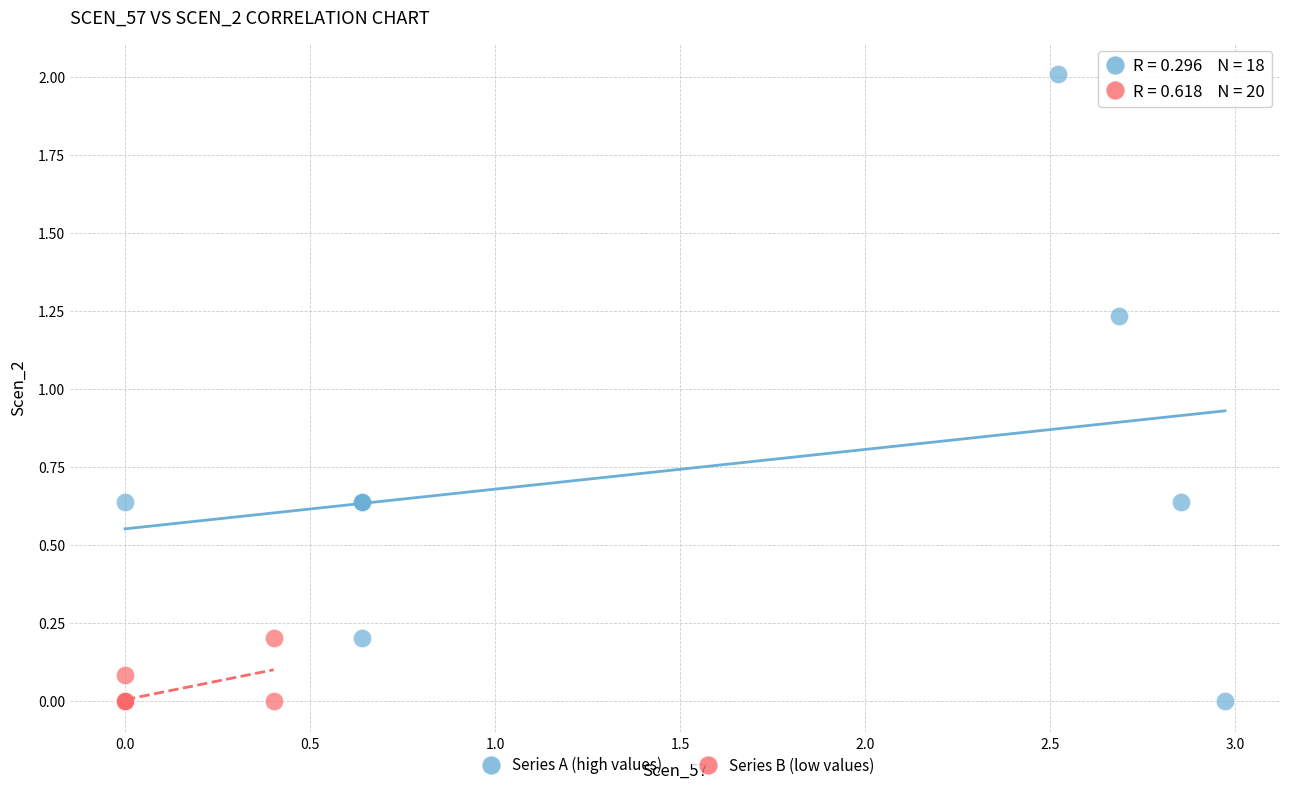

Which series reaches the maximum Y coordinate?

Series A (high values)